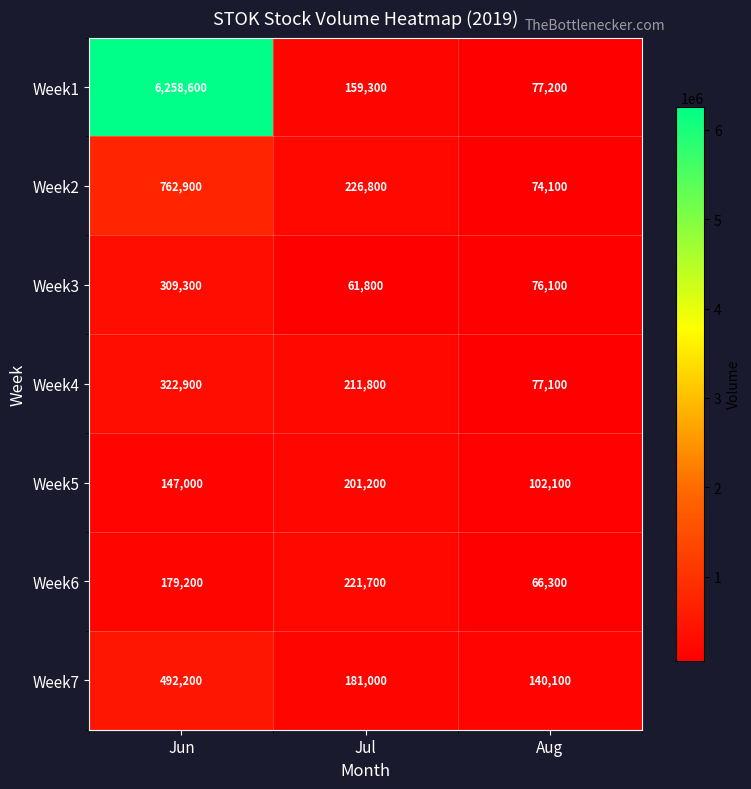

How many series are shown in this chart?

7